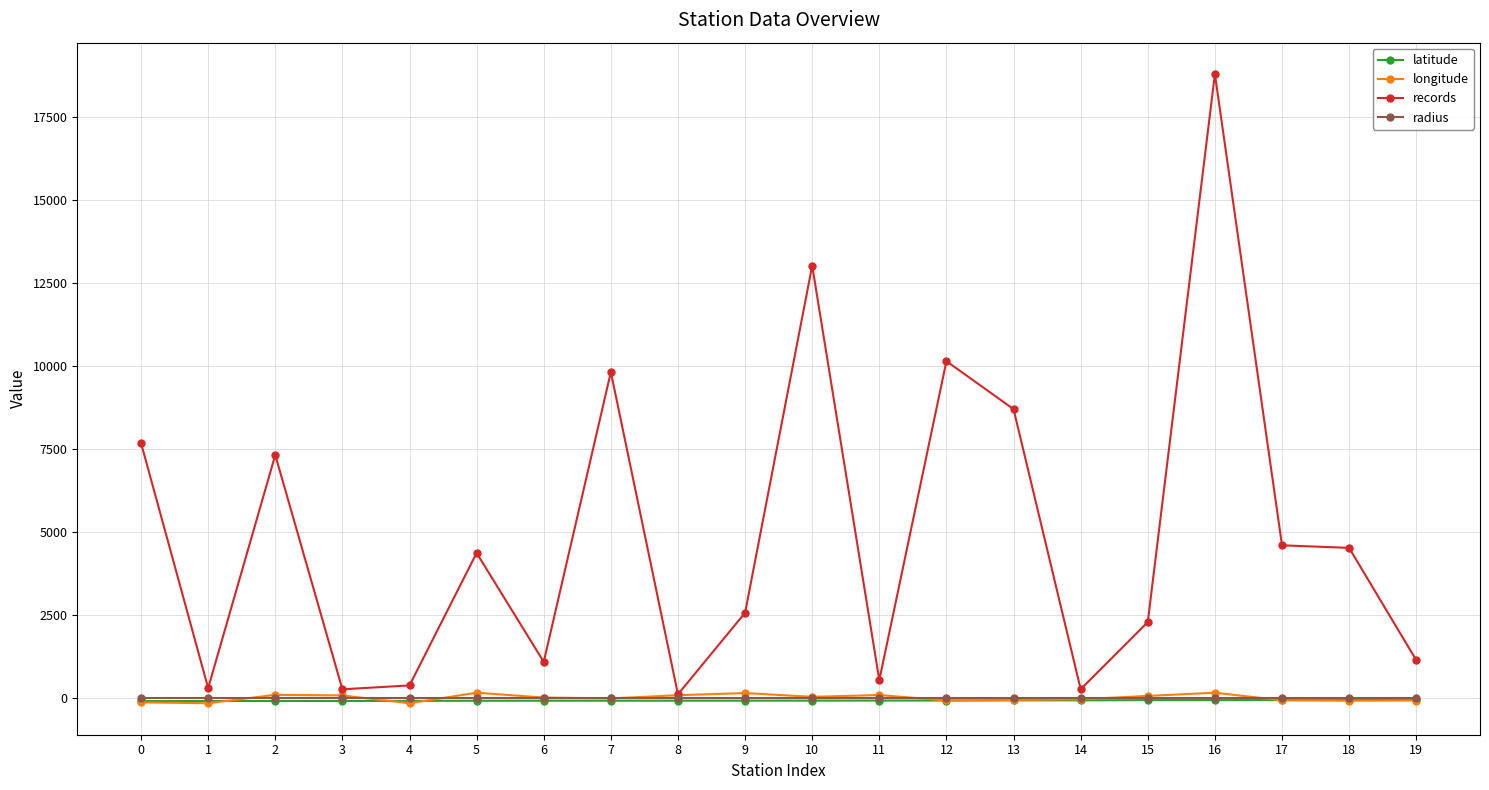

Which series has the largest total across all categories?

records